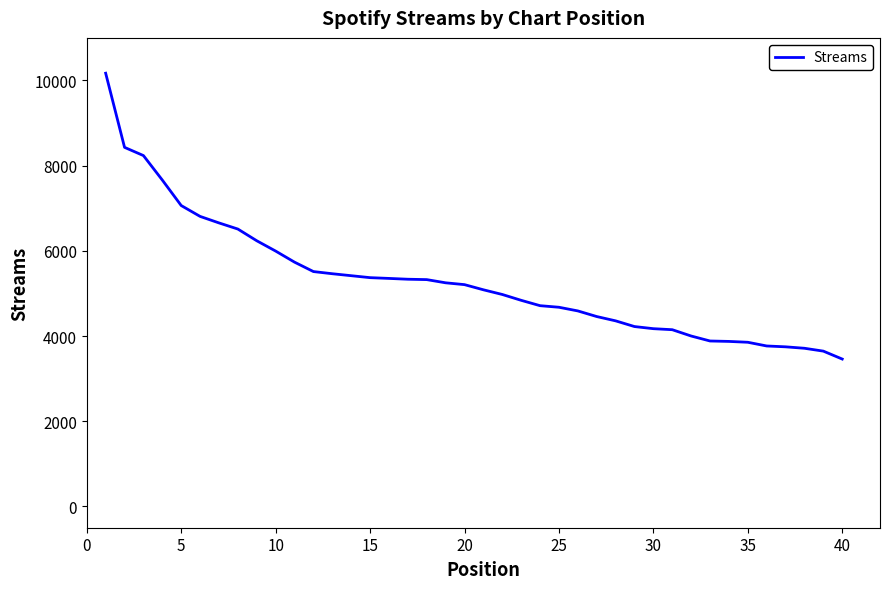

What is the greatest value displayed?

10171